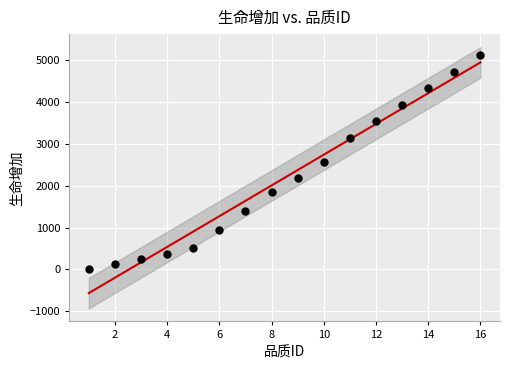

What is the range of X values (max minus min)?

15